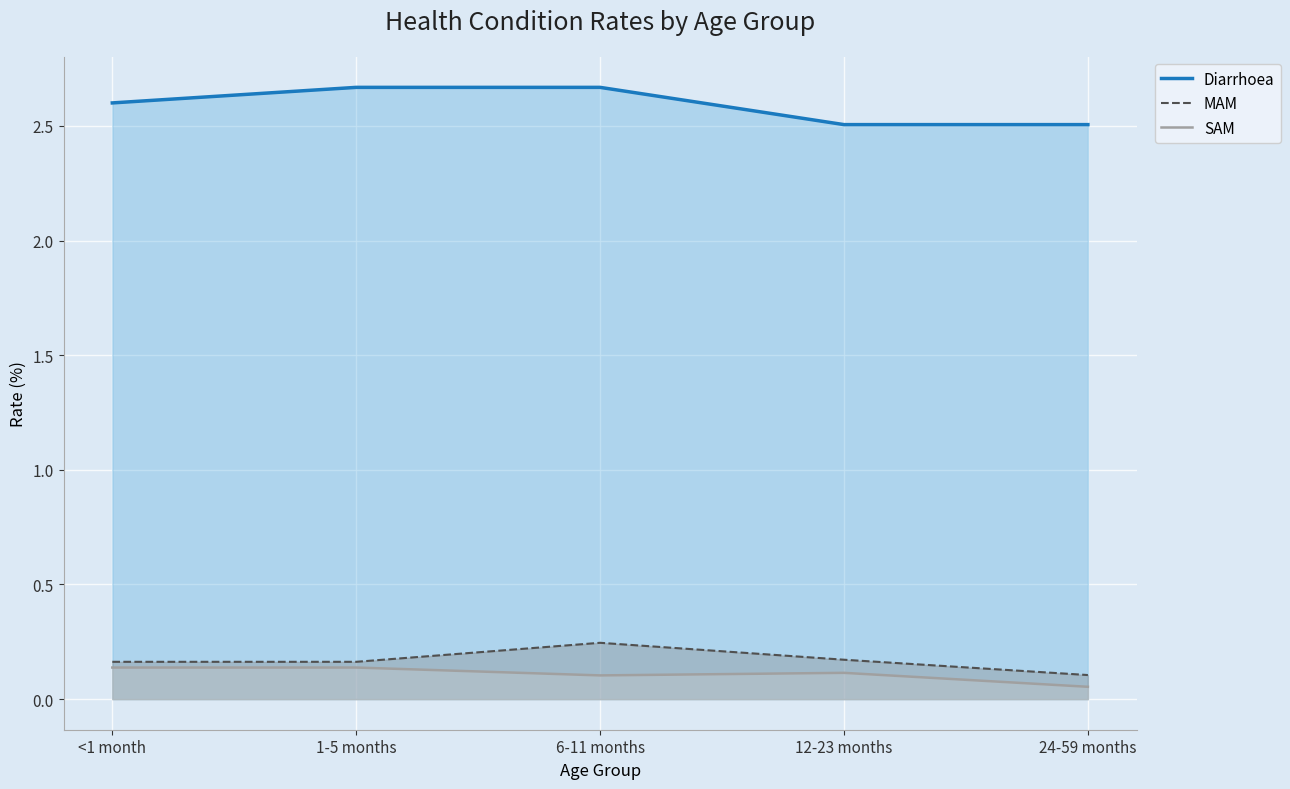

Which series has the largest range (max minus min)?

Diarrhoea